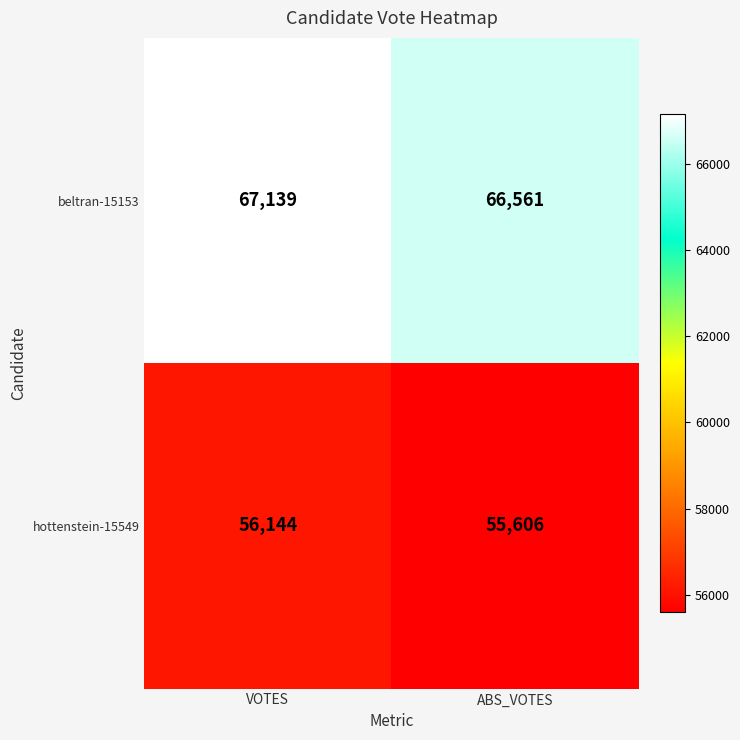

What is the sum of the hottenstein-15549 values at VOTES and ABS_VOTES?

111750